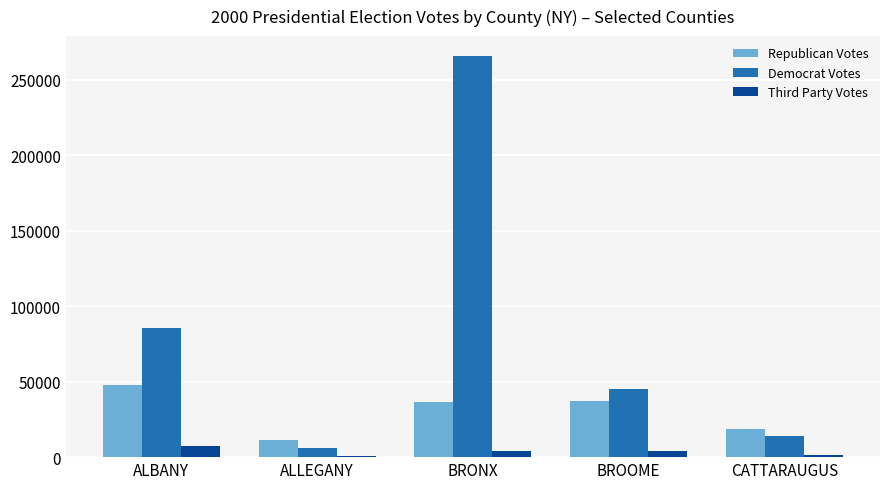

How many distinct data groups are displayed?

3